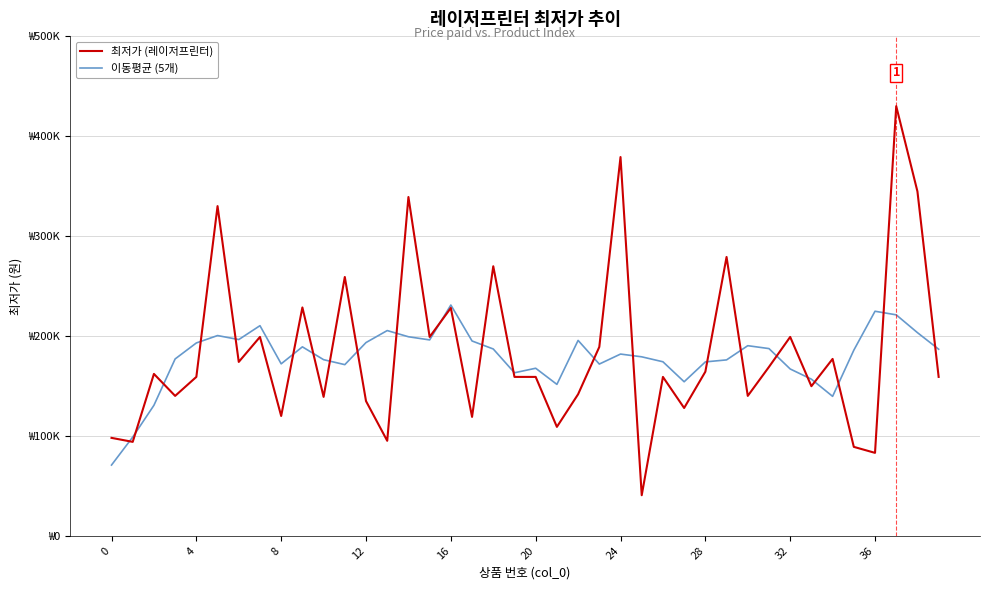

True or false: 최저가 (레이저프린터) and 이동평균 (5개) cross at least once.

True